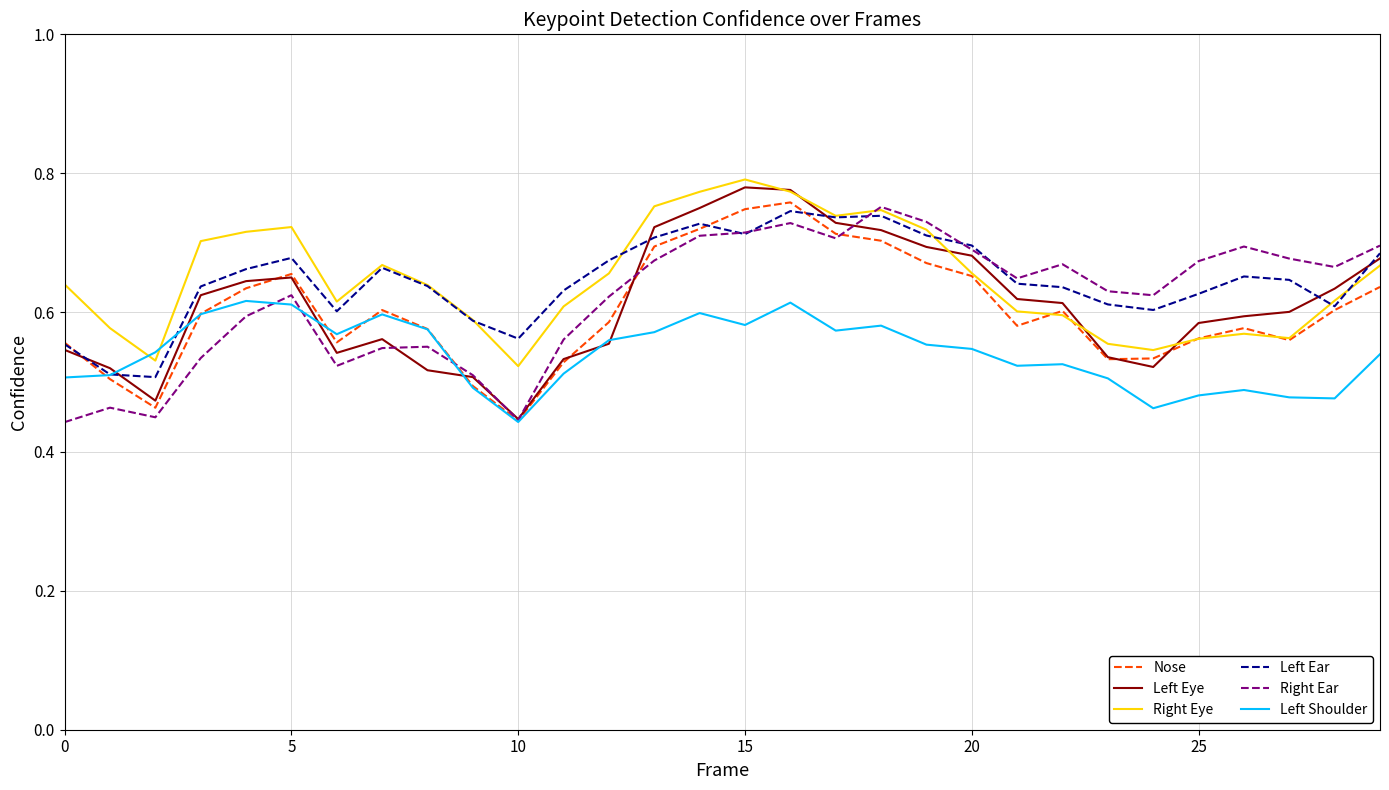

At how many categories does at least one series exceed 0?

30